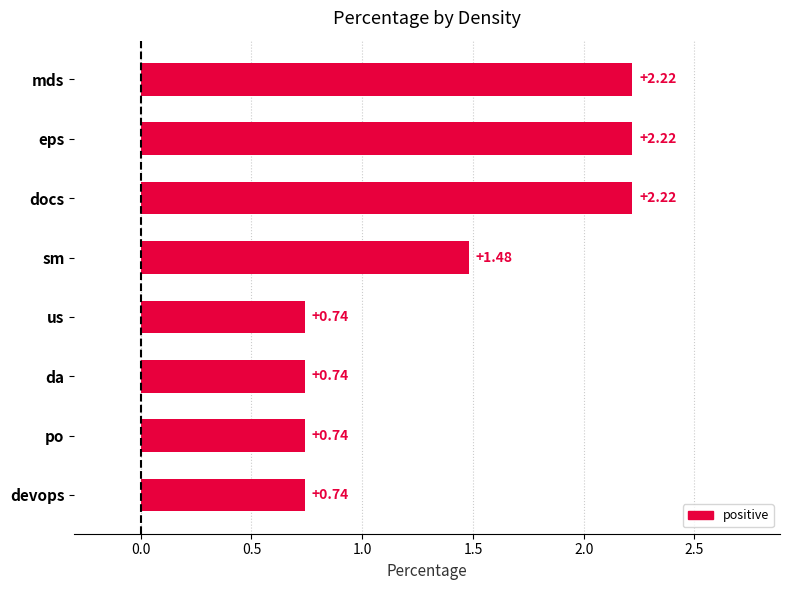

What is the average value?

1.4